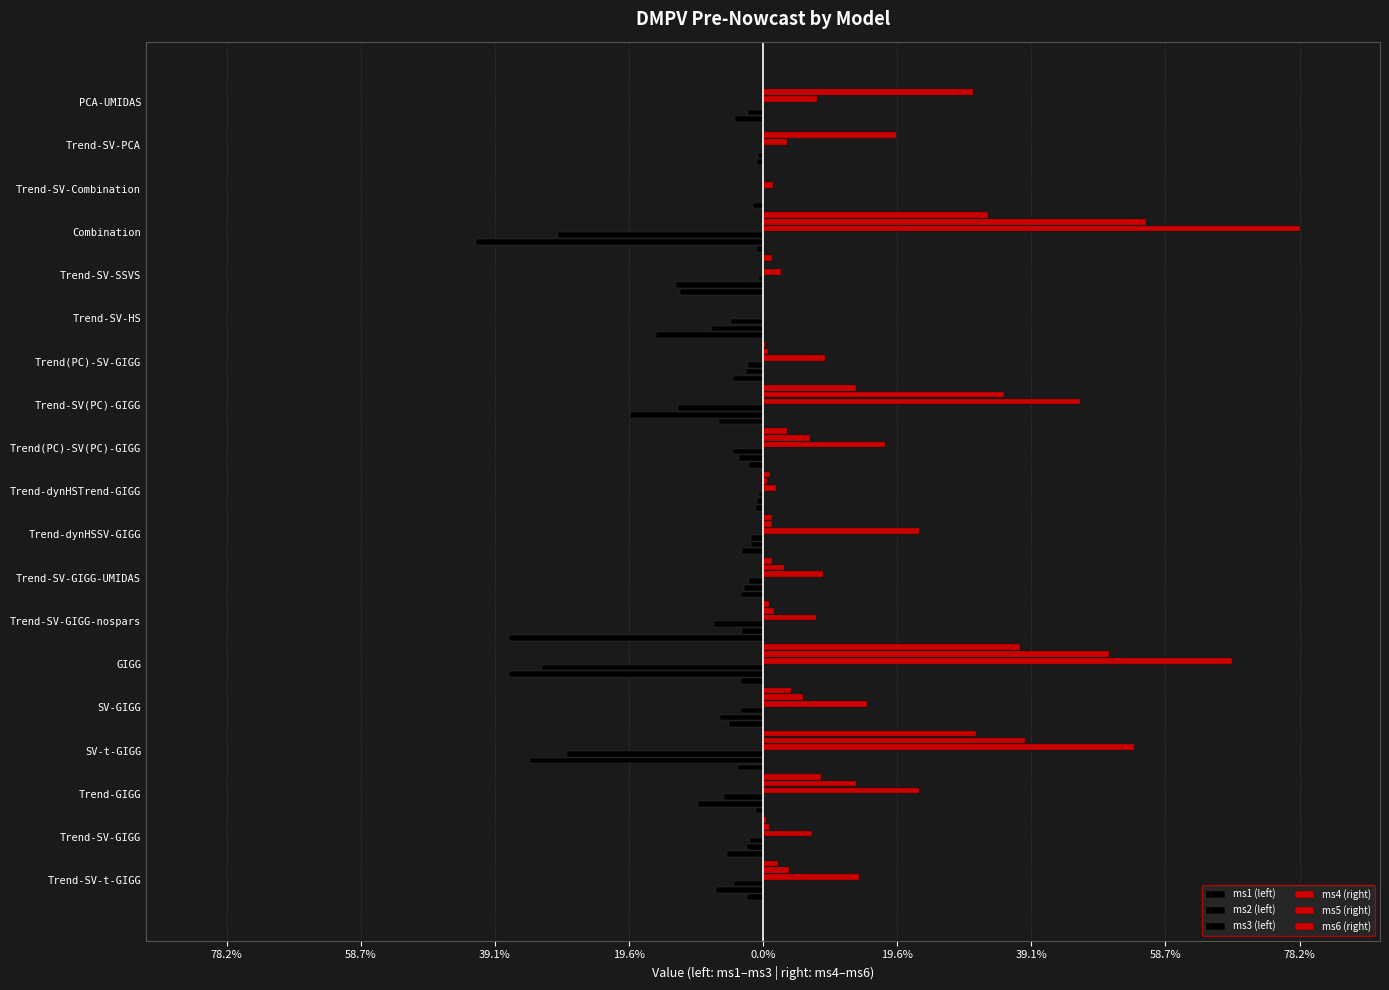

Count the number of data series in this chart.

6